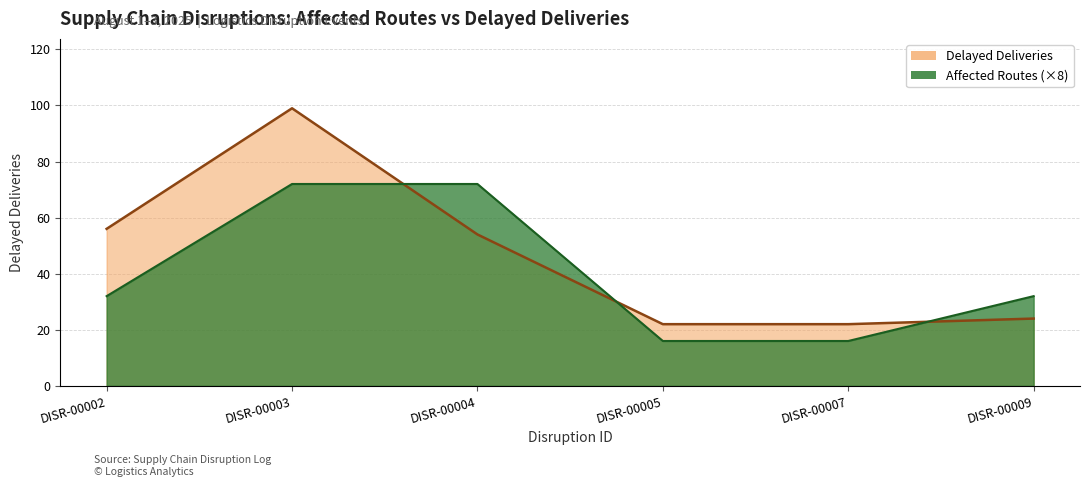

What is the value of the 3rd point from the left?

54